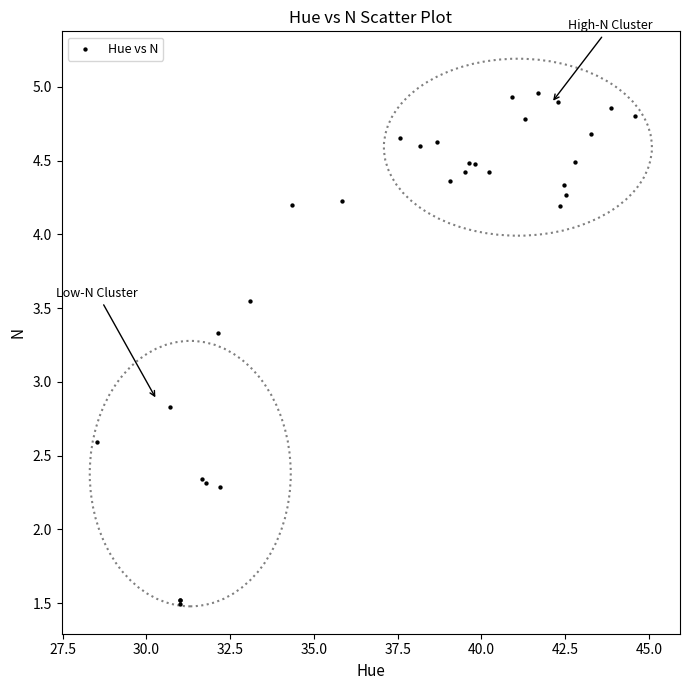

What Y value in the scatter plot is closest to 3?

2.8